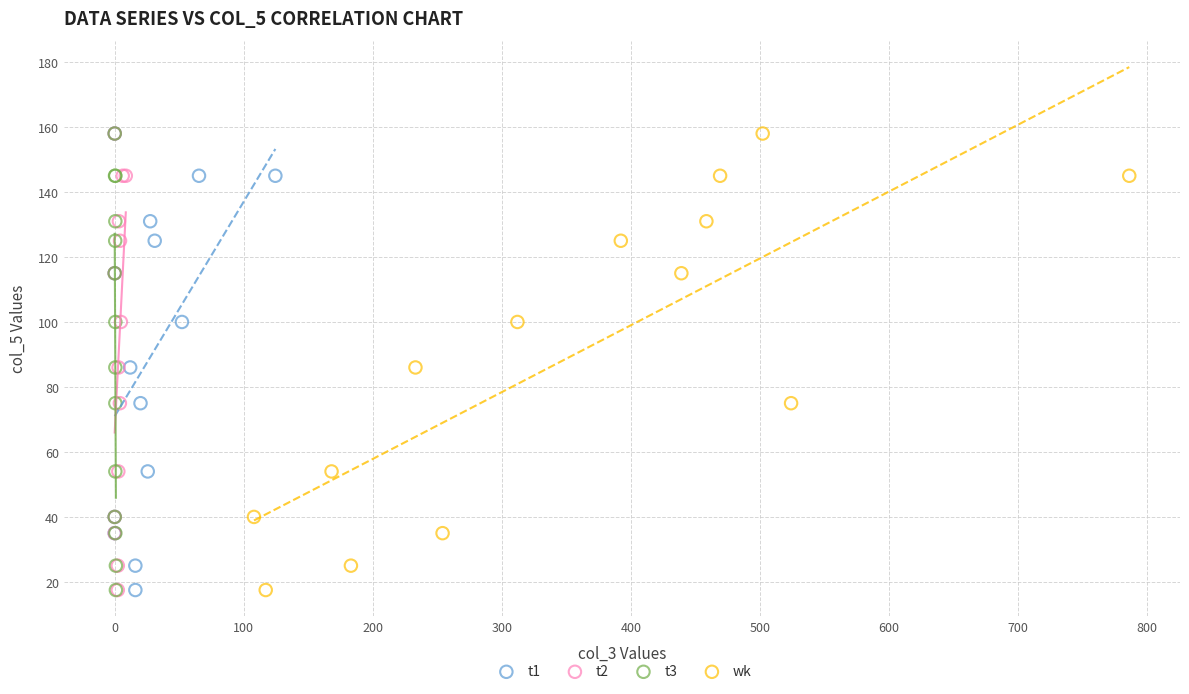

What are all the series names shown in the legend?

t1, t2, t3, wk